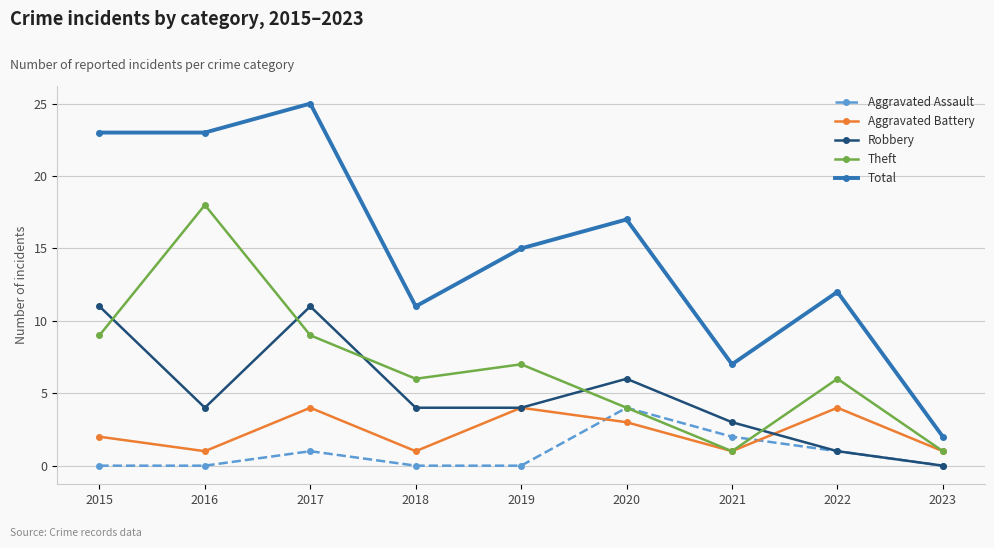

What is the difference between the highest and lowest values at 2020?

14